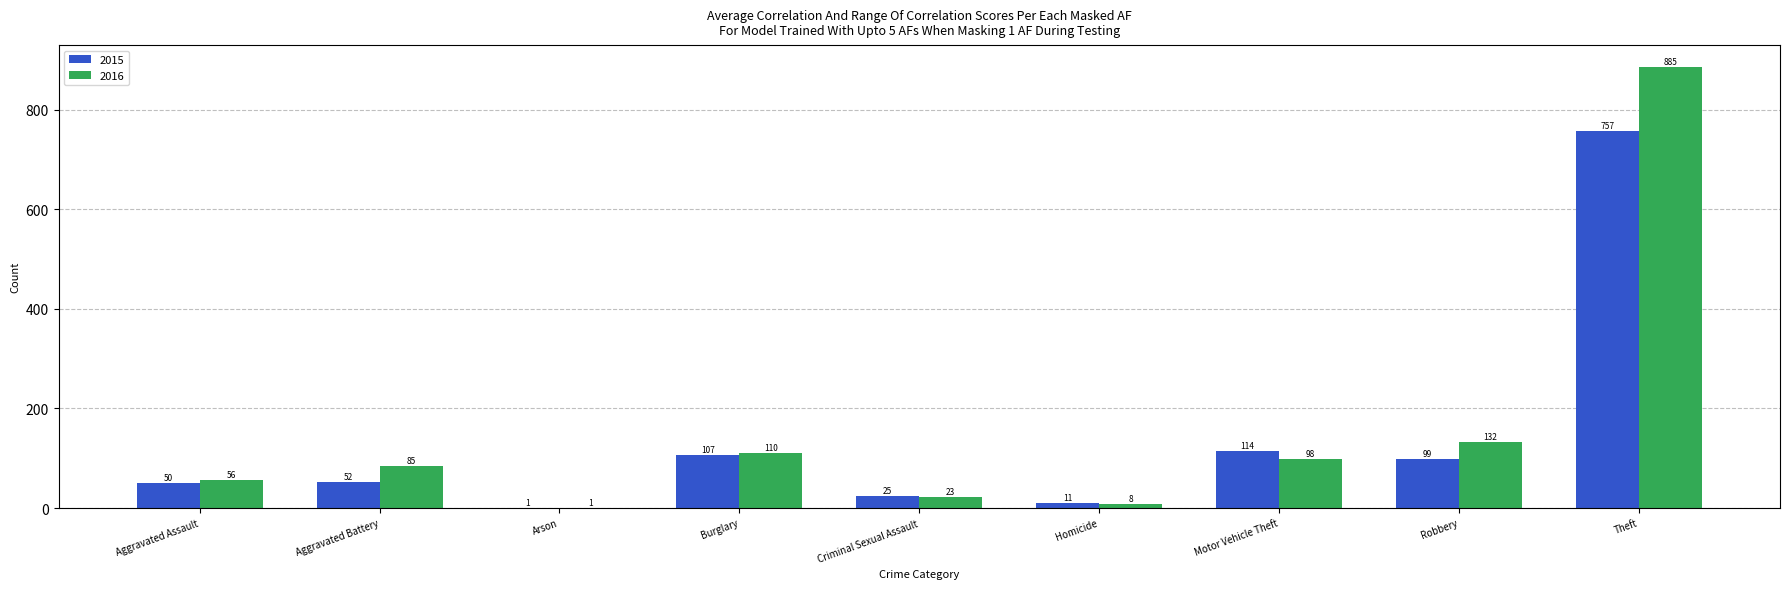

What is the maximum value shown in the chart?

885